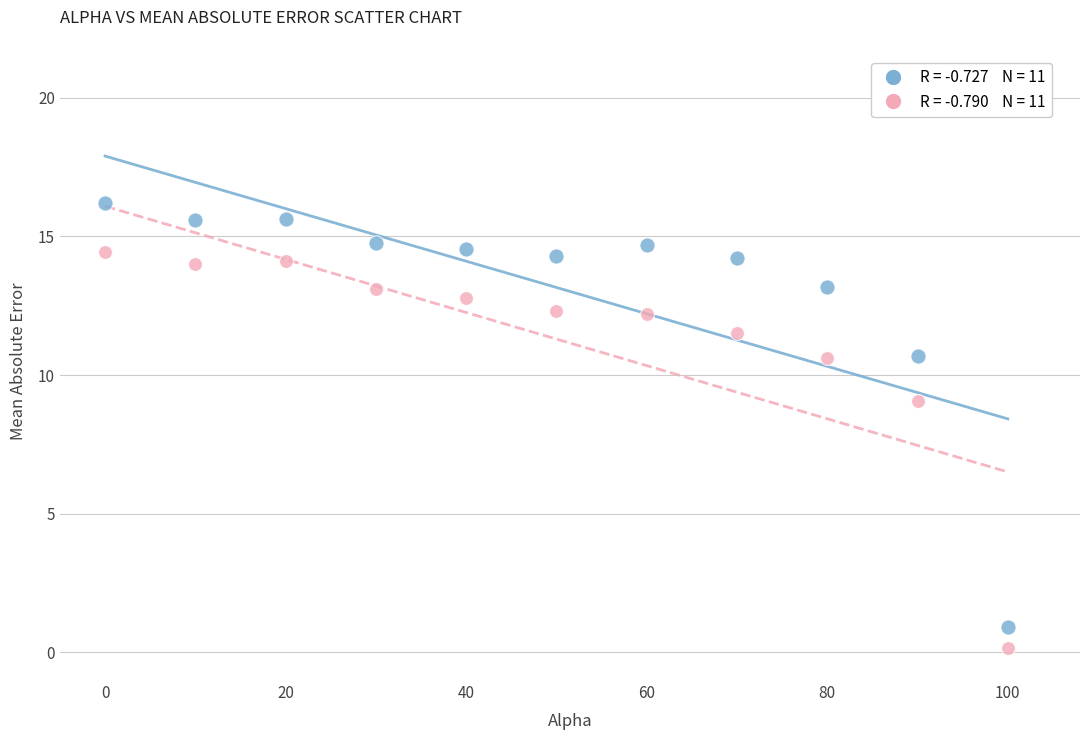

Across all data points, what is the range of X values (max minus min)?

100.0